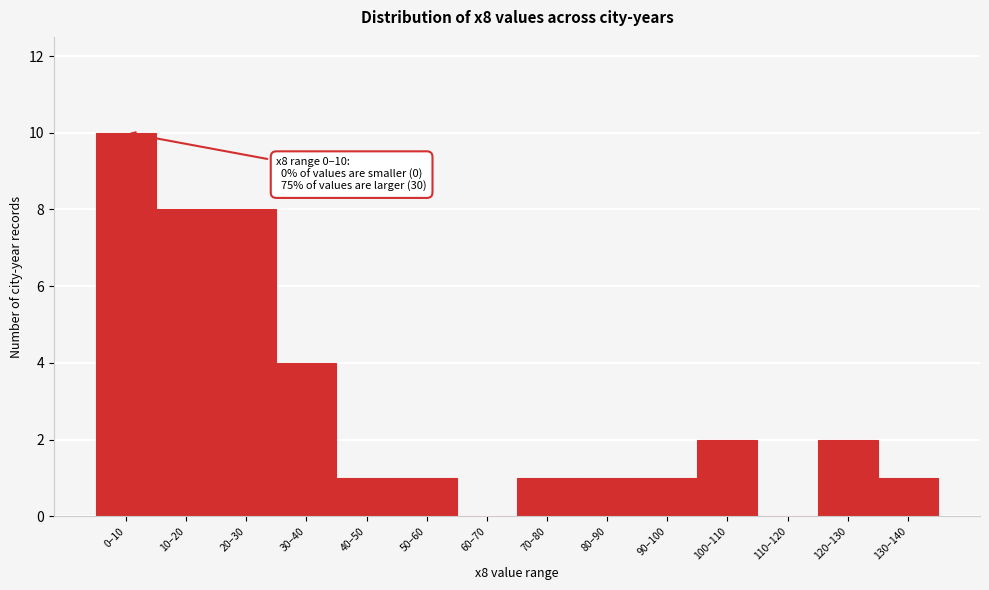

Reading left to right, what are all the values shown in this chart?

0–10=10	10–20=8	20–30=8	30–40=4	40–50=1	50–60=1	60–70=0	70–80=1	80–90=1	90–100=1	100–110=2	110–120=0	120–130=2	130–140=1